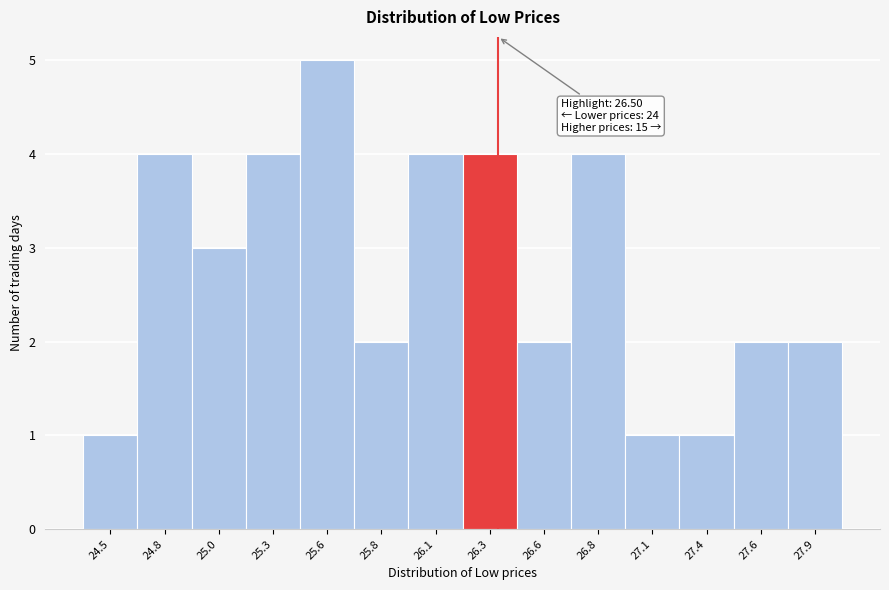

Reading right to left, list all the values displayed in this chart.

27.9=2	27.6=2	27.4=1	27.1=1	26.8=4	26.6=2	26.3=4	26.1=4	25.8=2	25.6=5	25.3=4	25.0=3	24.8=4	24.5=1